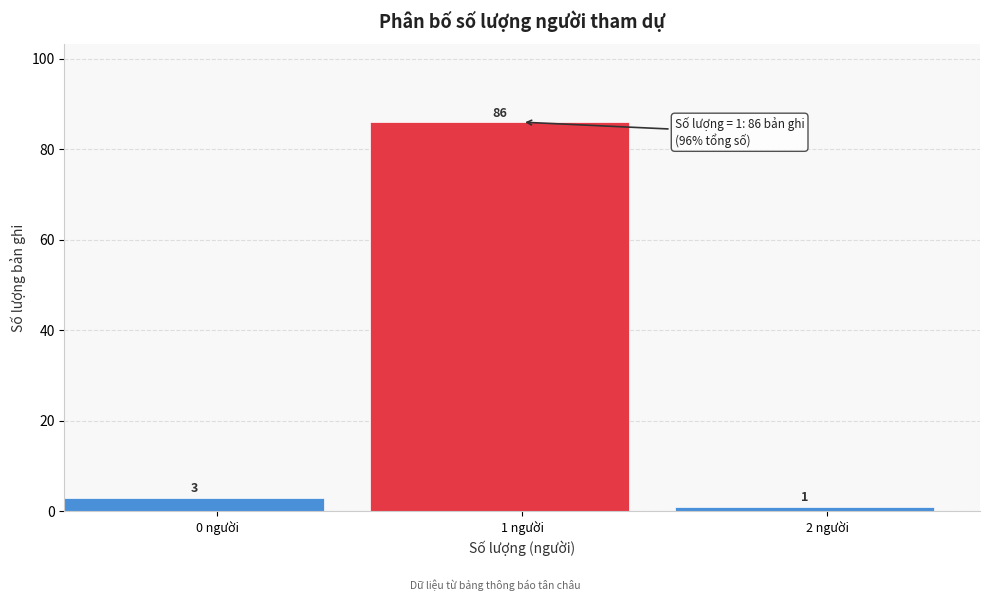

Reading right to left, list all the values displayed in this chart.

2 người=1	1 người=86	0 người=3